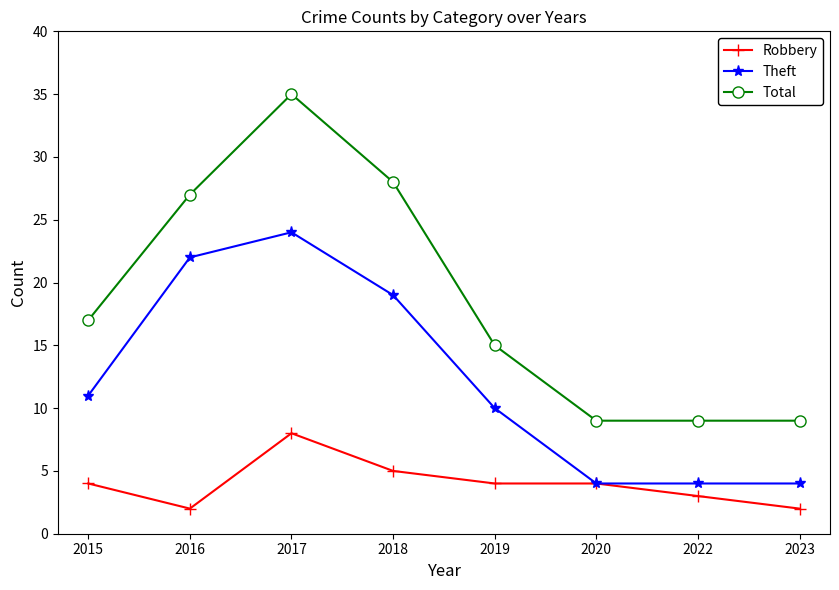

Is it true that Total equals 15 at 2019?

True